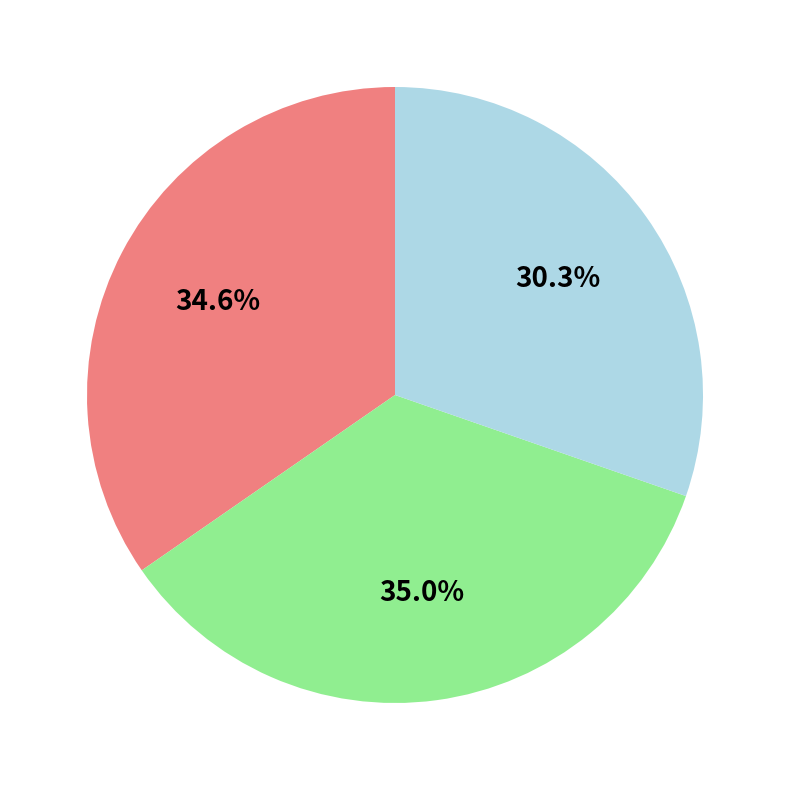

How many segments does this pie chart have?

3